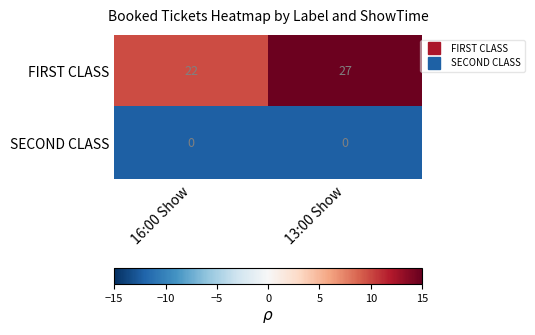

List the series in order of their overall mean, highest first.

FIRST CLASS, SECOND CLASS